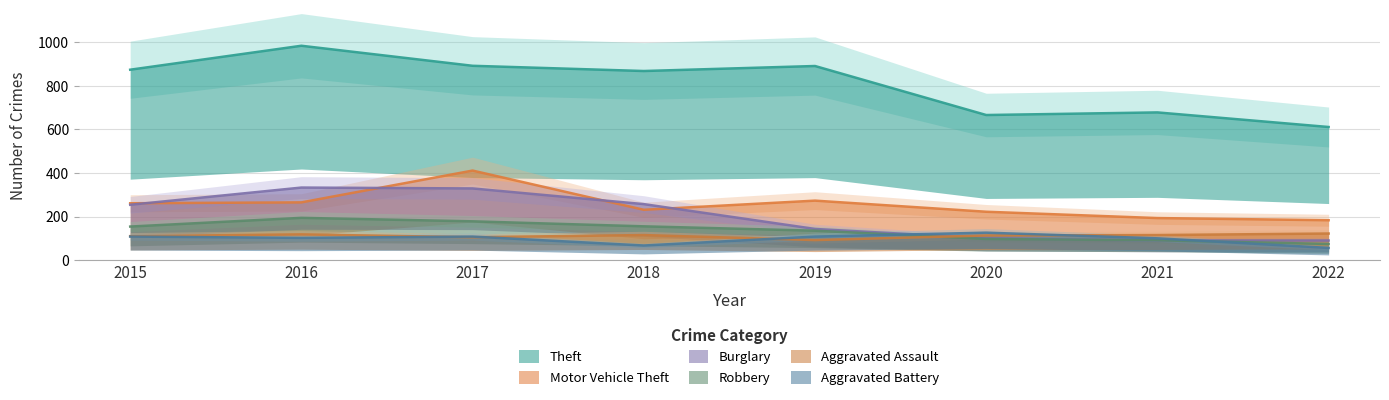

What is the difference between the maximum and second lowest values in the Robbery series?

103